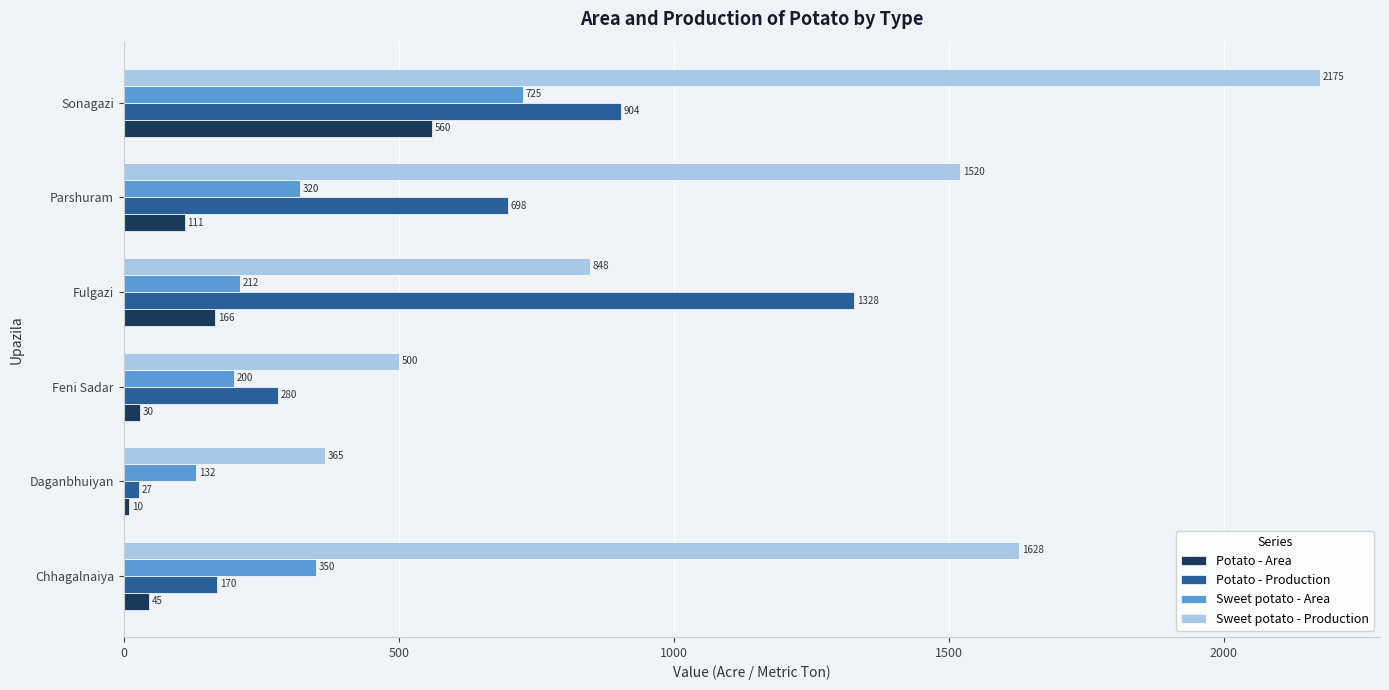

List the series in order of their overall mean, highest first.

Sweet potato - Production, Potato - Production, Sweet potato - Area, Potato - Area